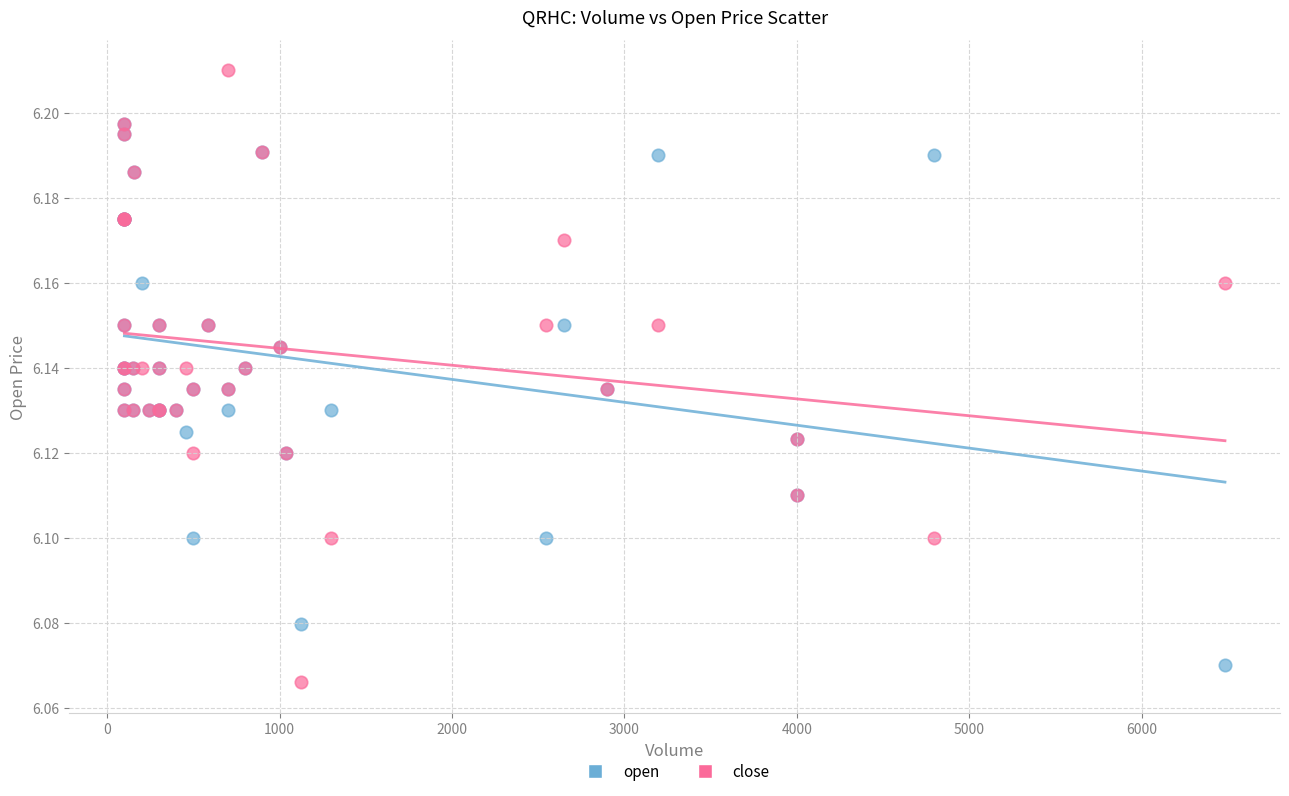

Which series contains the lowest Y value?

close